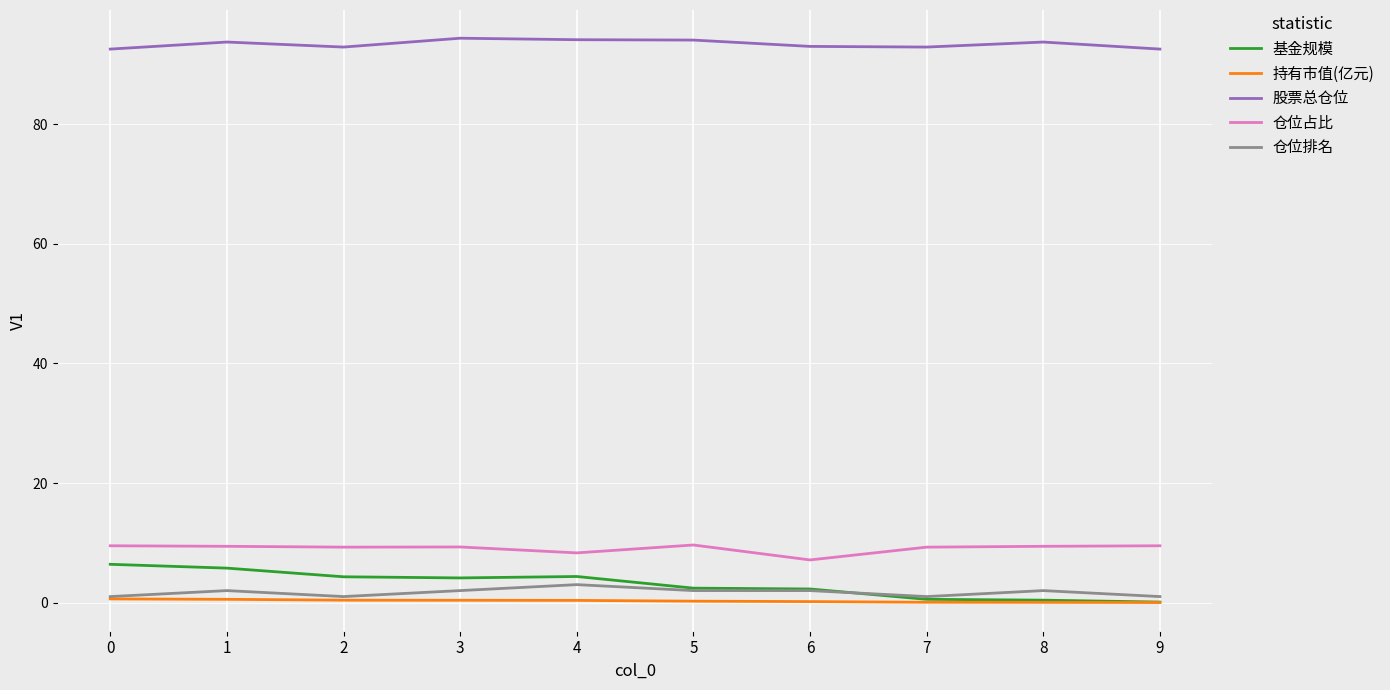

True or false: 持有市值(亿元) has a value of 0.0 at 9.

True